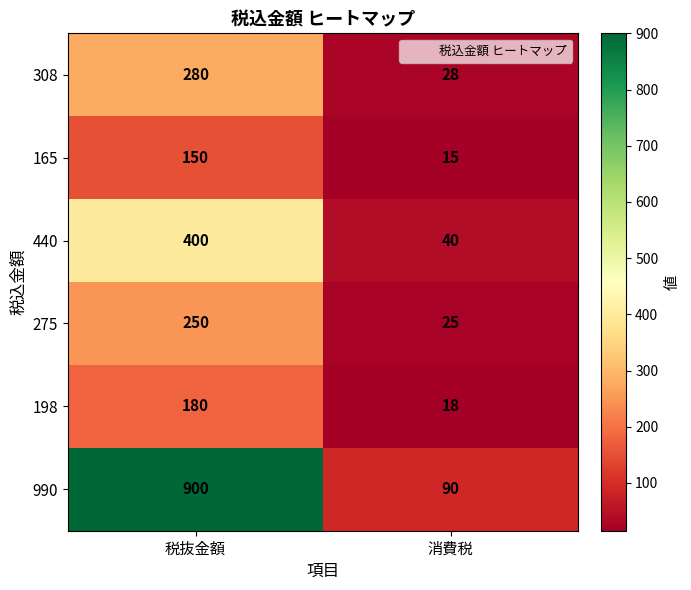

What is the sum of all 165 values?

165